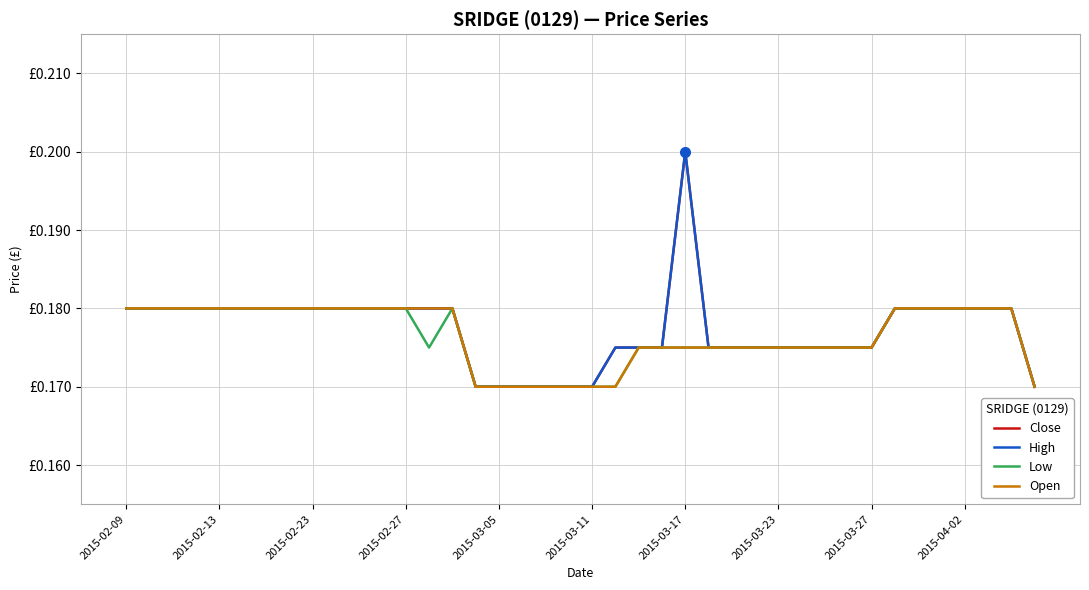

Which series has the largest range (max minus min)?

Close